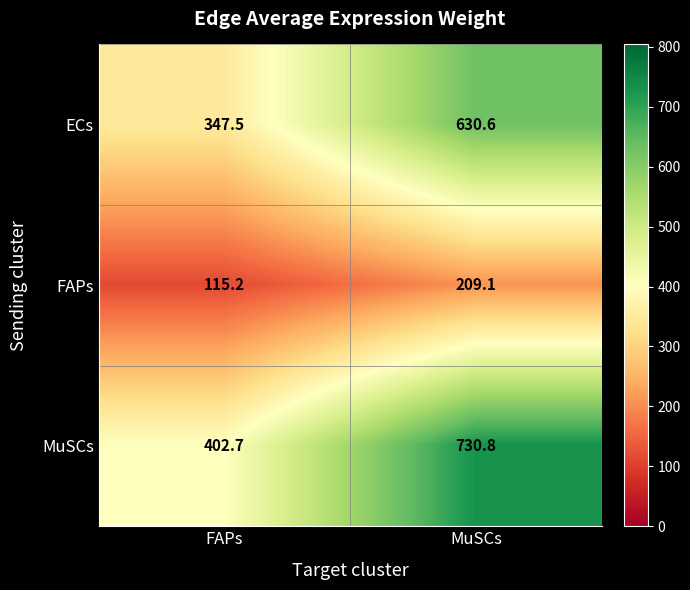

Which series has the largest range (max minus min)?

MuSCs